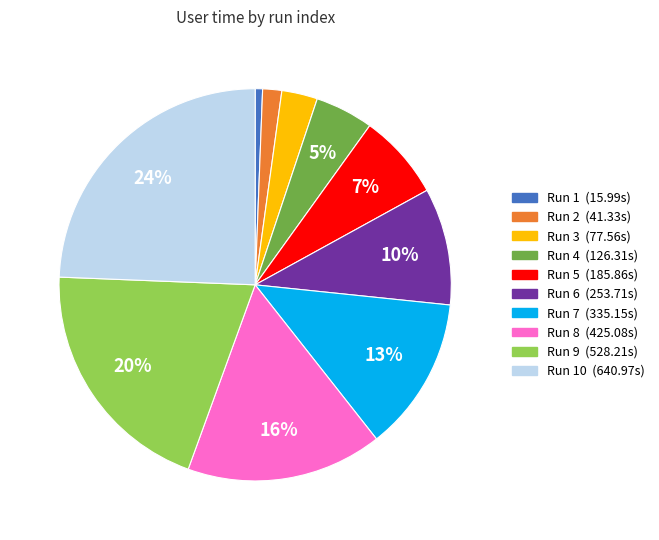

To the nearest percent, what is the average slice percentage?

10%